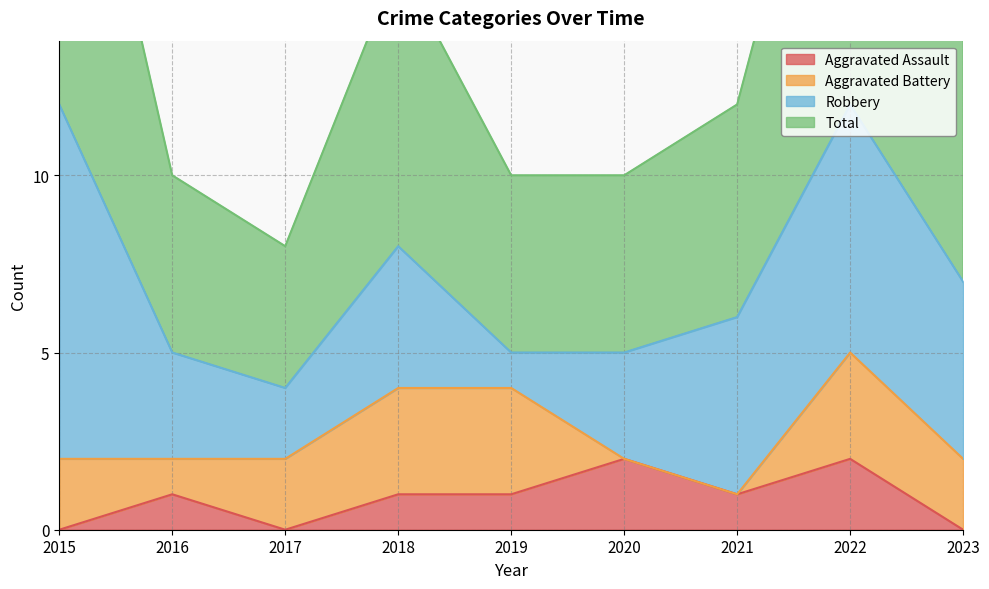

True or false: Total has a value of 32 at 2022.

False